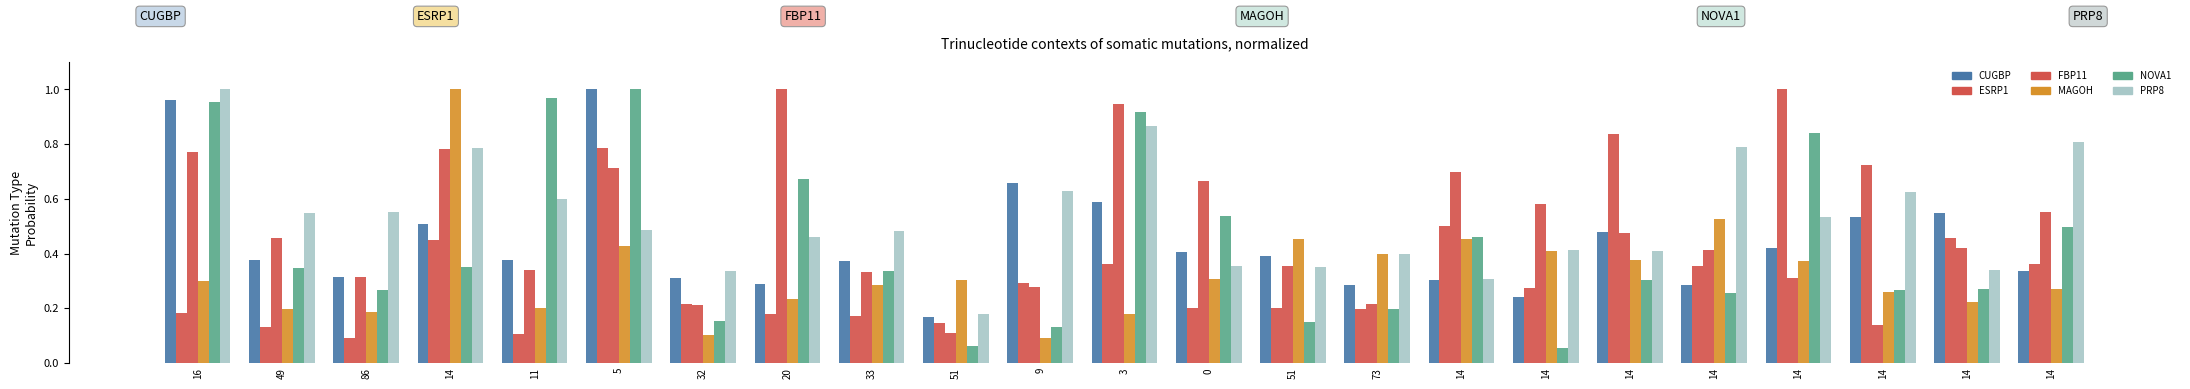

At which category is the sum across all series the highest?

5